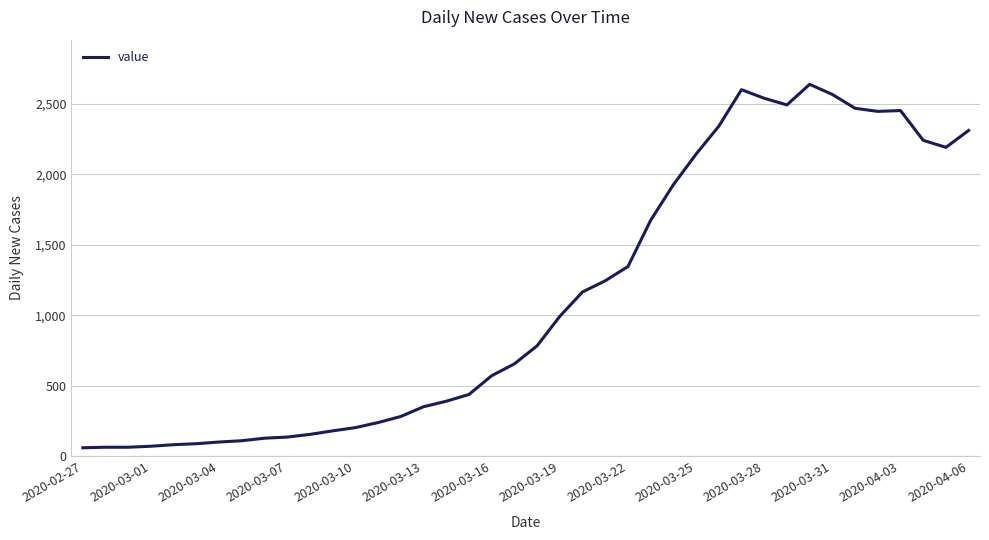

What is the difference between the maximum and minimum values?

2577